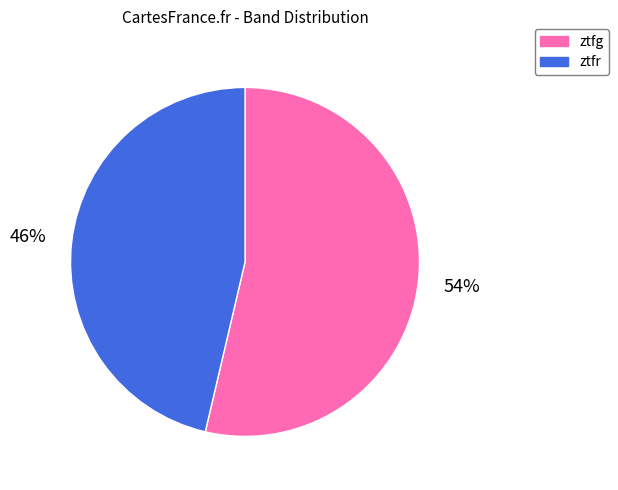

To the nearest percent, what is the average slice percentage?

50%